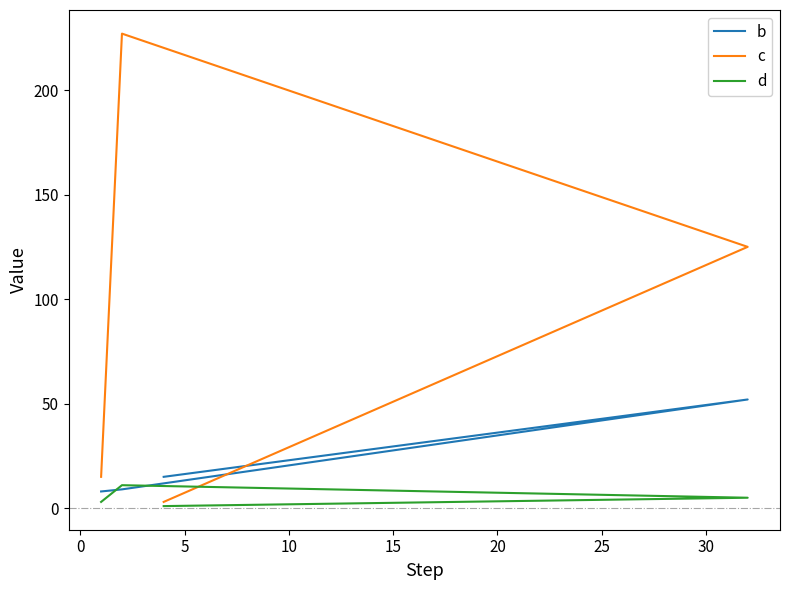

What is the difference between the maximum and minimum values in the c series?

224